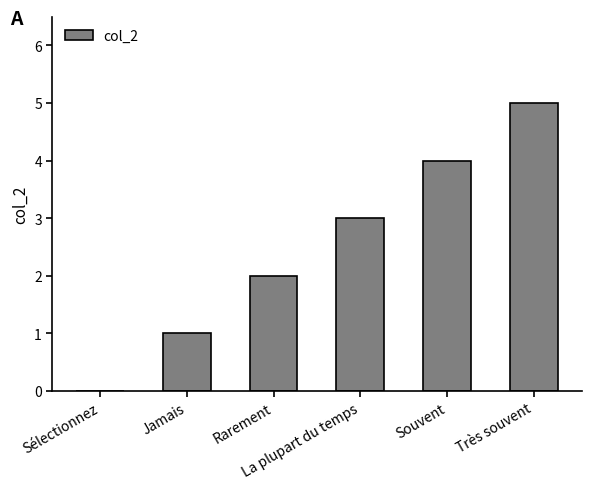

How many values are between 1 and 4?

4